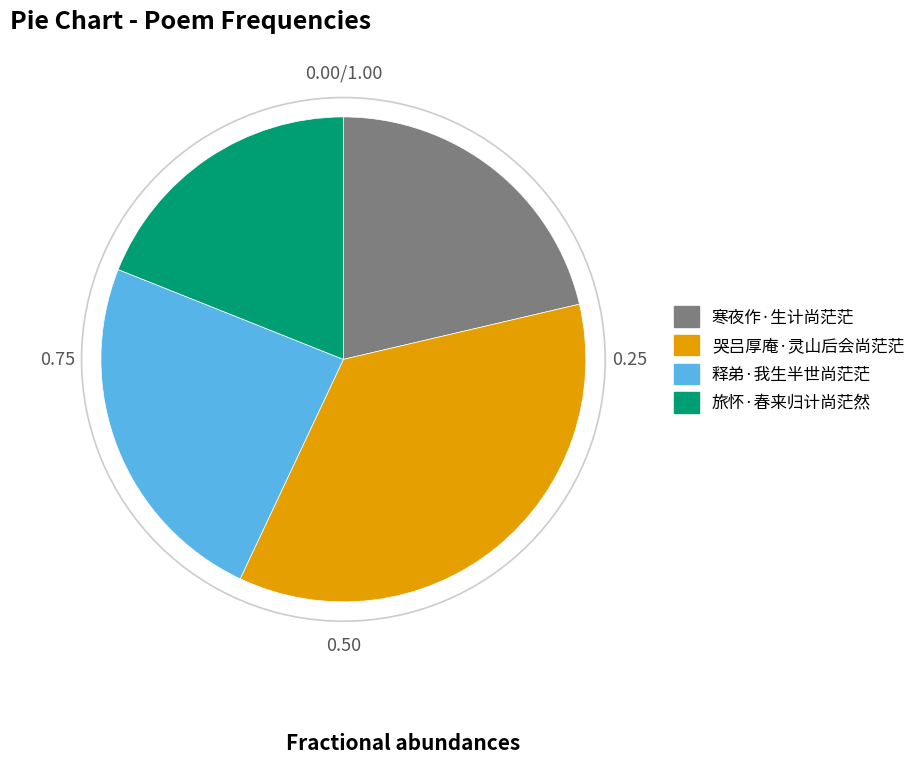

Do 释弟·我生半世尚茫茫 and 寒夜作·生计尚茫茫 together represent more than half of the pie?

No